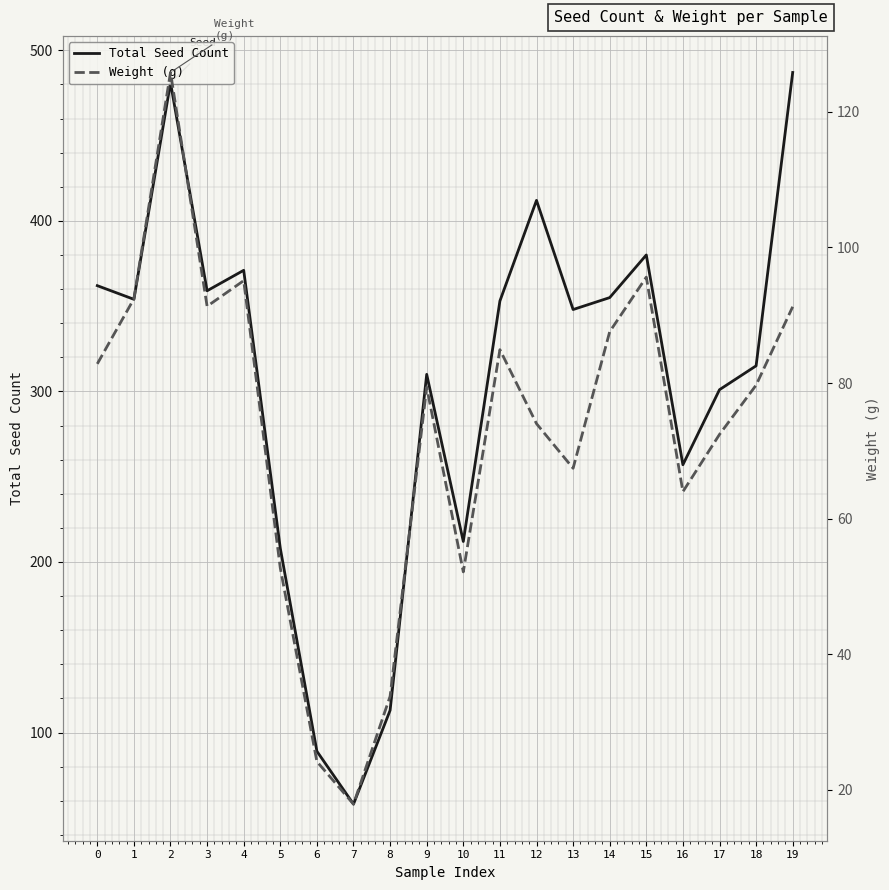

Reading left to right, what are all the values shown in this chart?

Total Seed Count: 0=362.0	1=354.0	2=481.0	3=359.0	4=371.0	5=208.0	6=89.0	7=58.0	8=113.0	9=310.0	10=212.0	11=353.0	12=412.0	13=348.0	14=355.0	15=380.0	16=257.0	17=301.0	18=315.0	19=487.0
Weight (g): 0=82.8	1=92.4	2=125.8	3=91.3	4=95.1	5=52.7	6=24.2	7=17.9	8=33.8	9=79.4	10=52.2	11=84.9	12=74.0	13=67.4	14=87.6	15=95.6	16=64.0	17=72.4	18=79.7	19=91.3